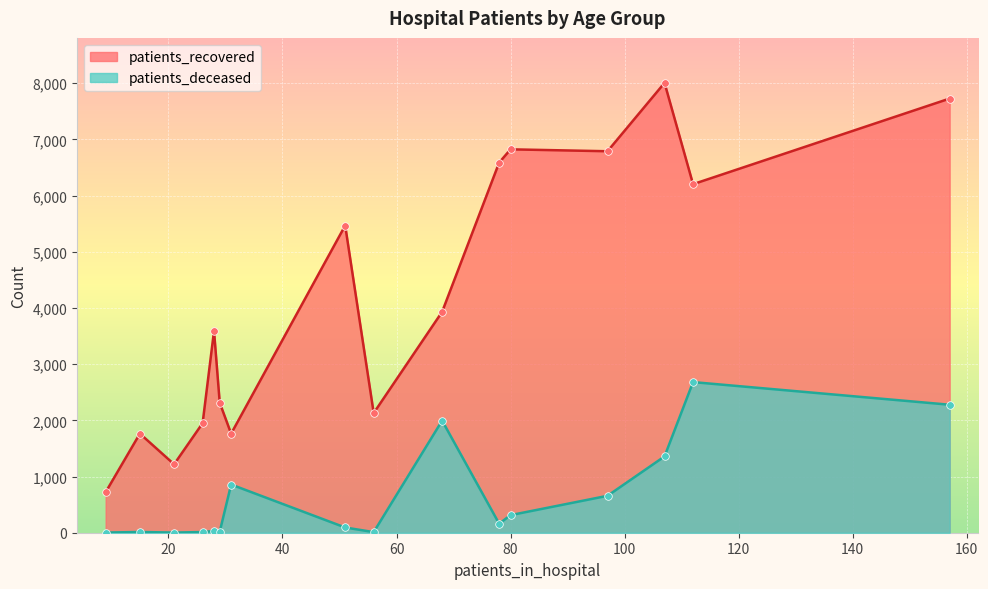

Which series contains the lowest Y value?

patients_deceased